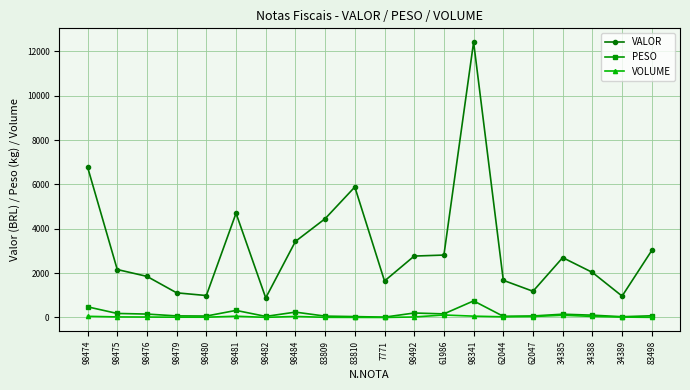

How many values in the VALOR series are below 2699?

10